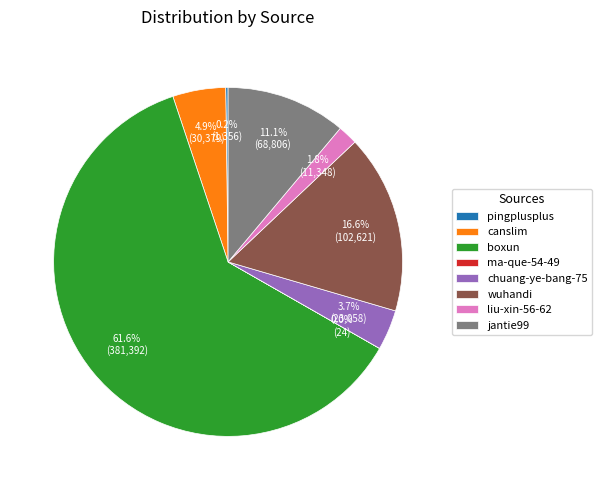

Which slice is the largest?

boxun